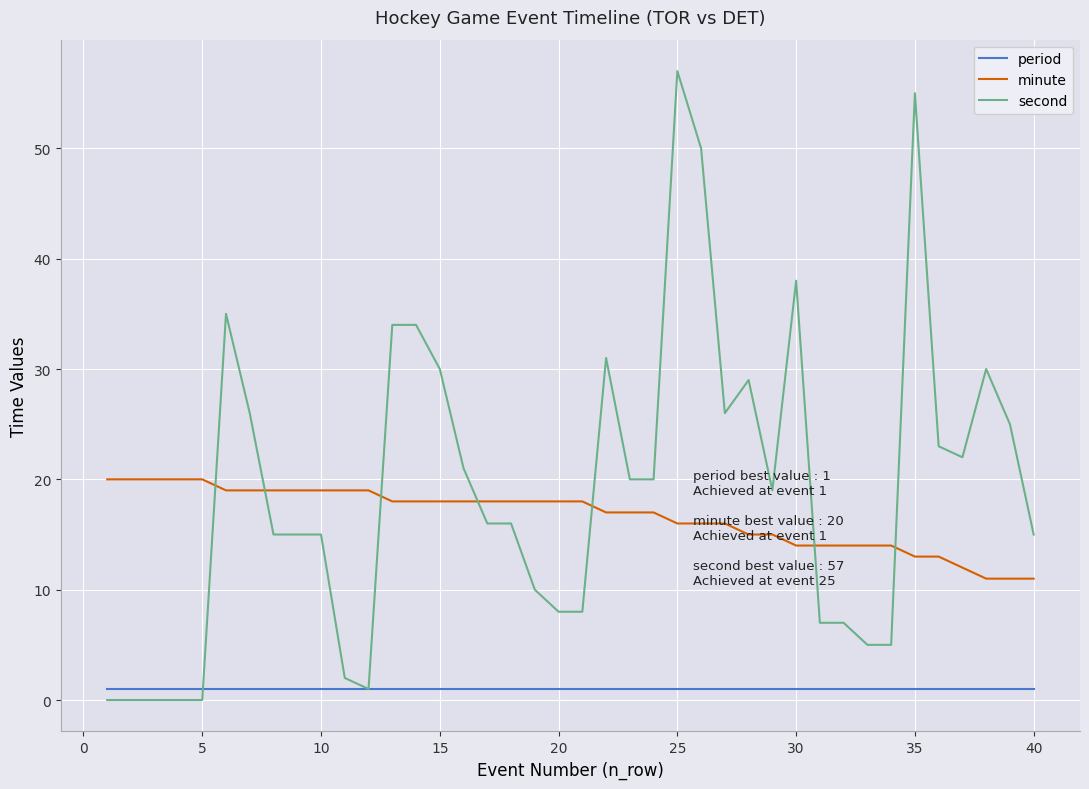

How many values in the second series are below 19?

20